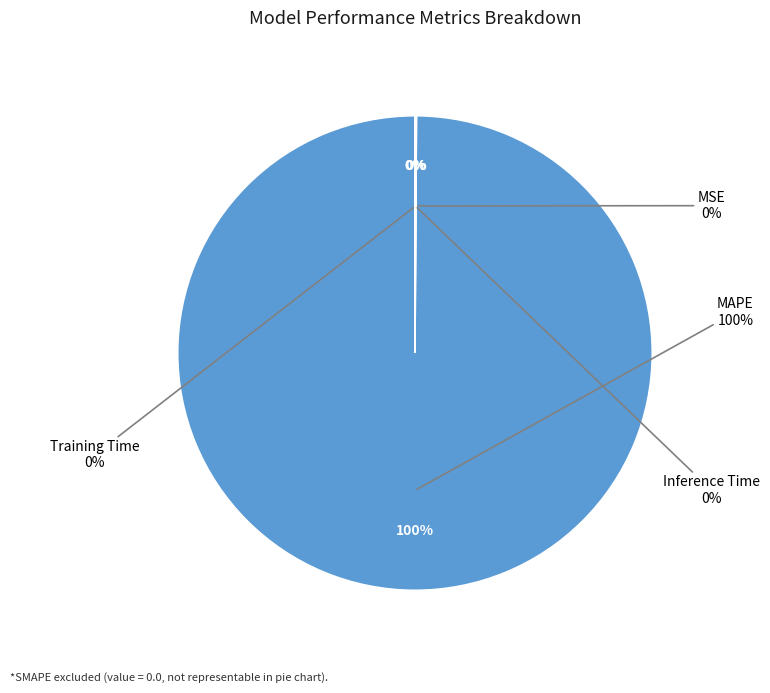

Combined, do Training Time and MAPE account for over 50%?

Yes